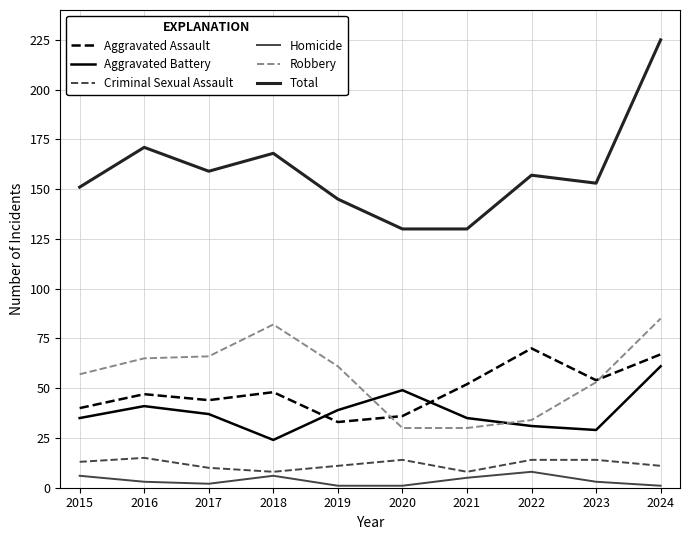

Where is Aggravated Assault nearest to the value 51?

2021